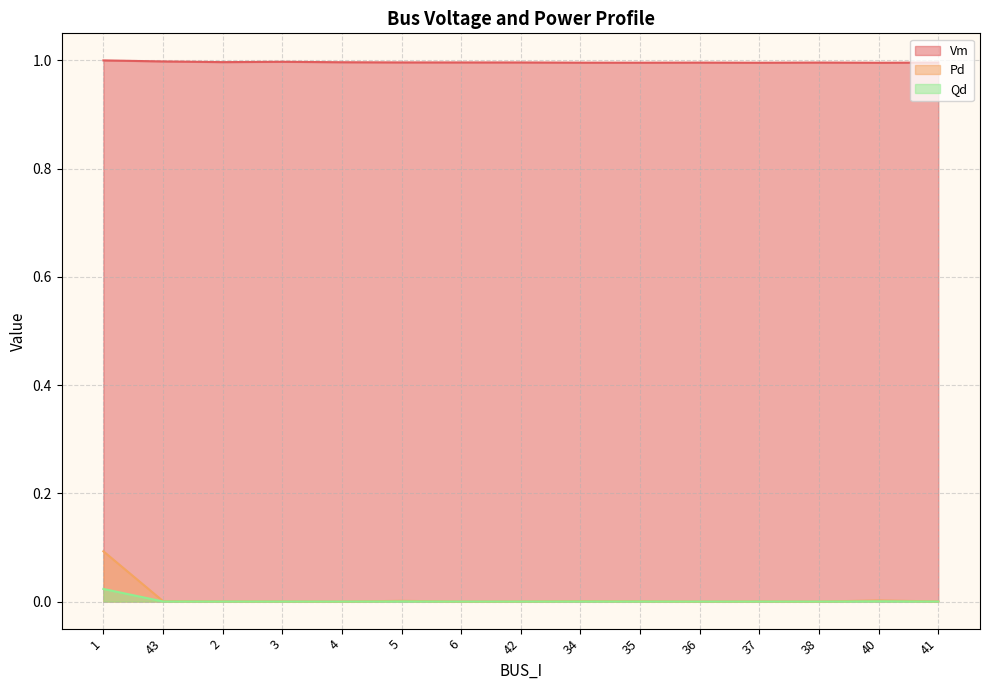

What is the sum of the Vm values at 43 and 34?

2.0